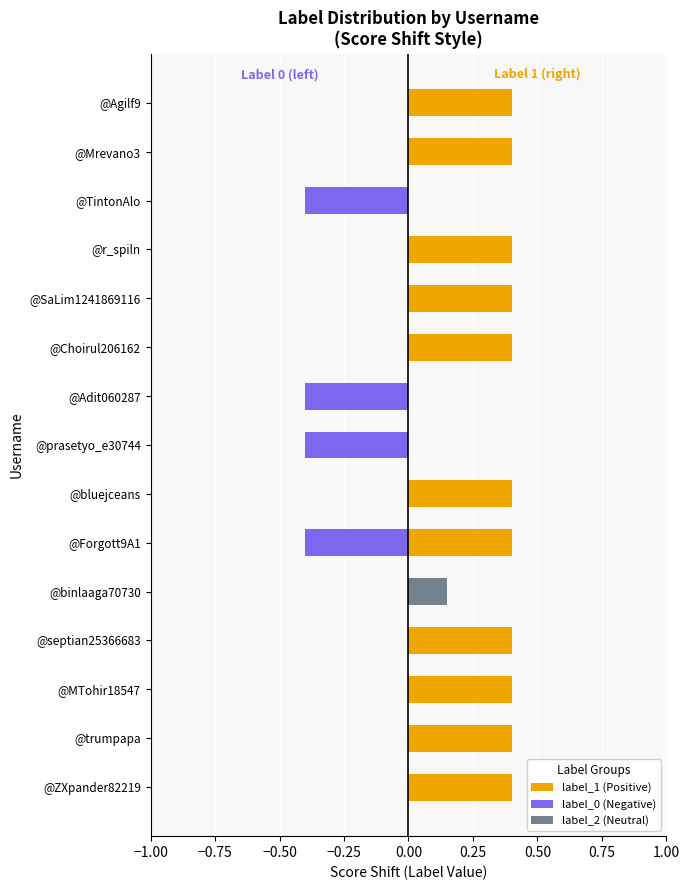

What are all the series names shown in the legend?

label_1 (Positive), label_0 (Negative), label_2 (Neutral)